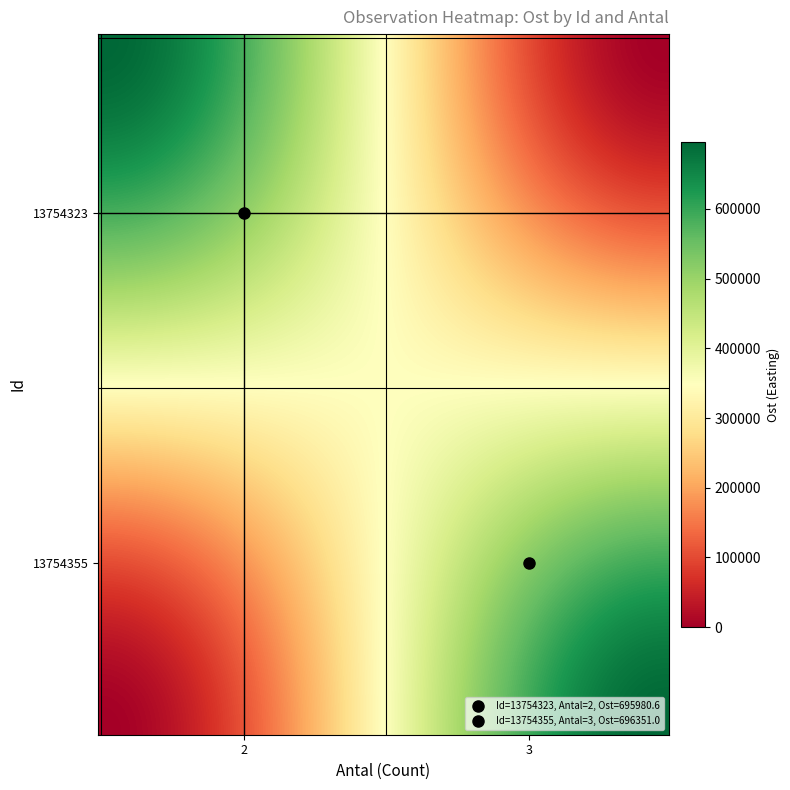

How many series are shown in this chart?

2